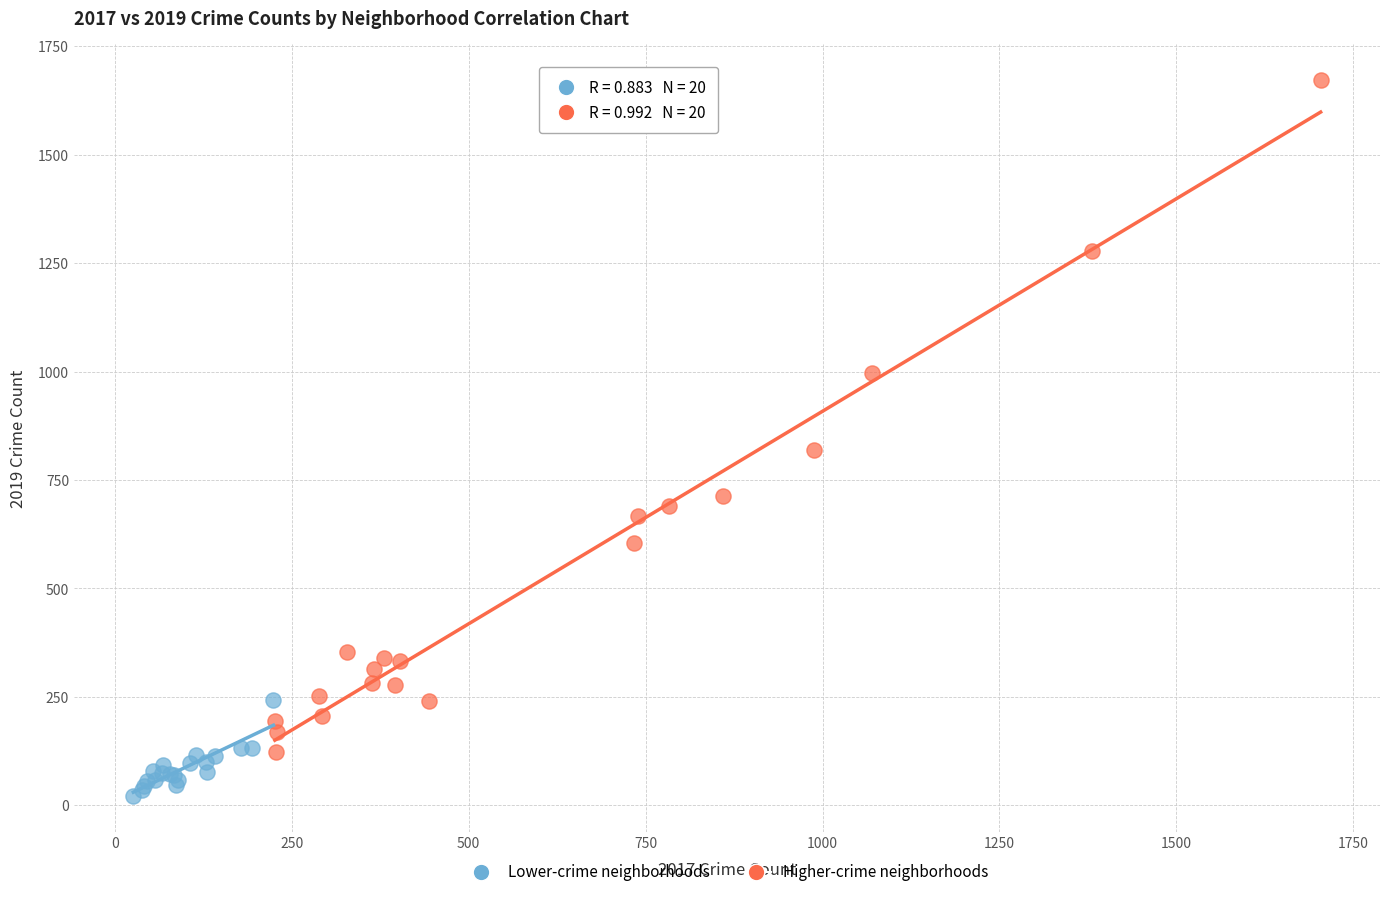

Which series reaches the maximum Y coordinate?

Higher-crime neighborhoods